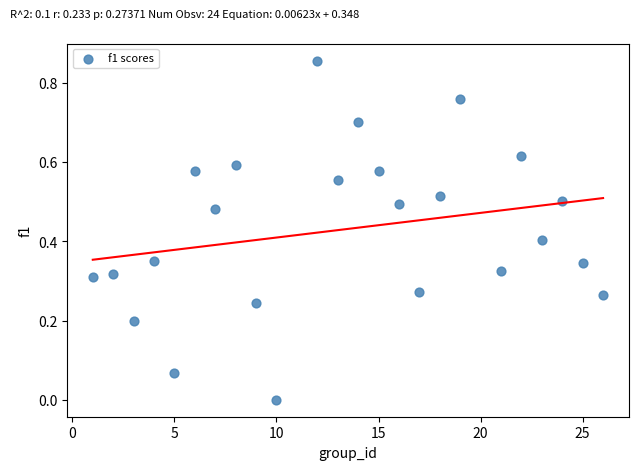

What is the range of X values (max minus min)?

25.0